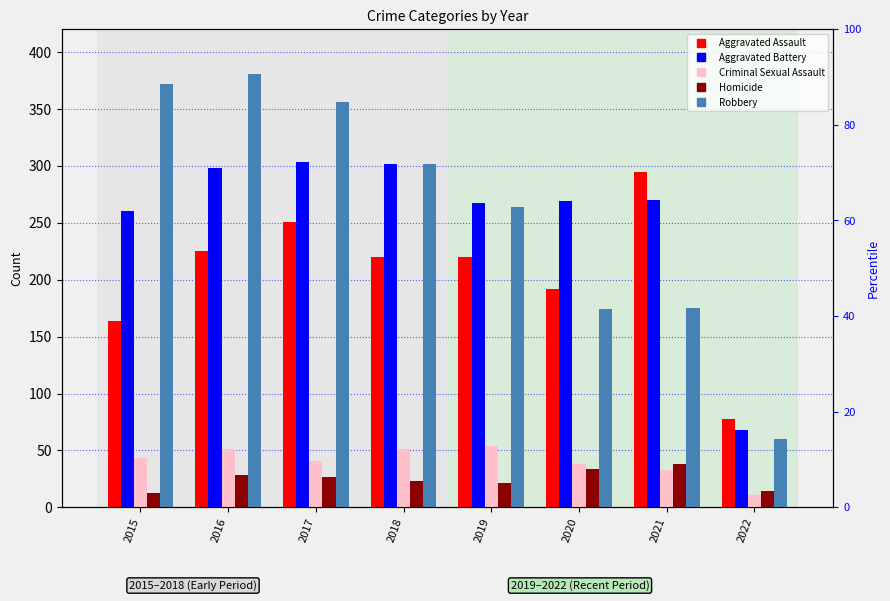

How many categories are shown in the chart?

8